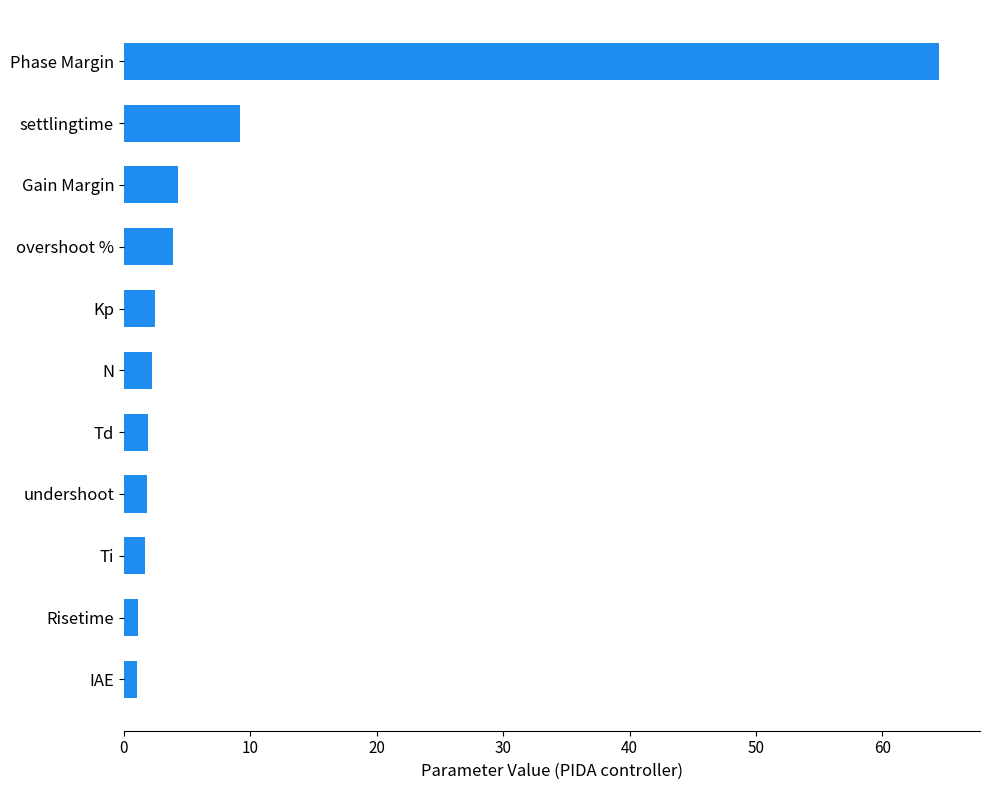

What is the difference between the second highest and second lowest values?

8.1